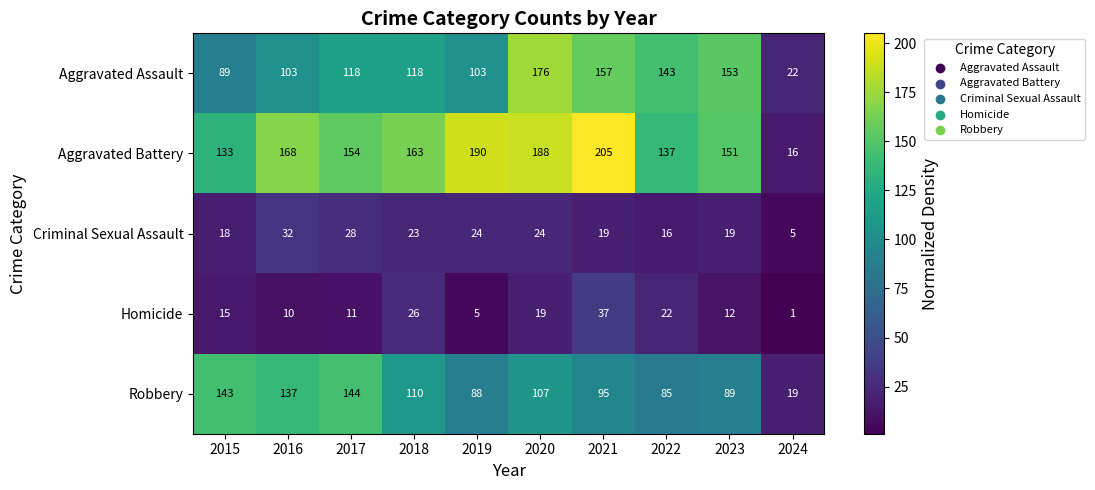

Which series has the widest spread of values?

Aggravated Battery